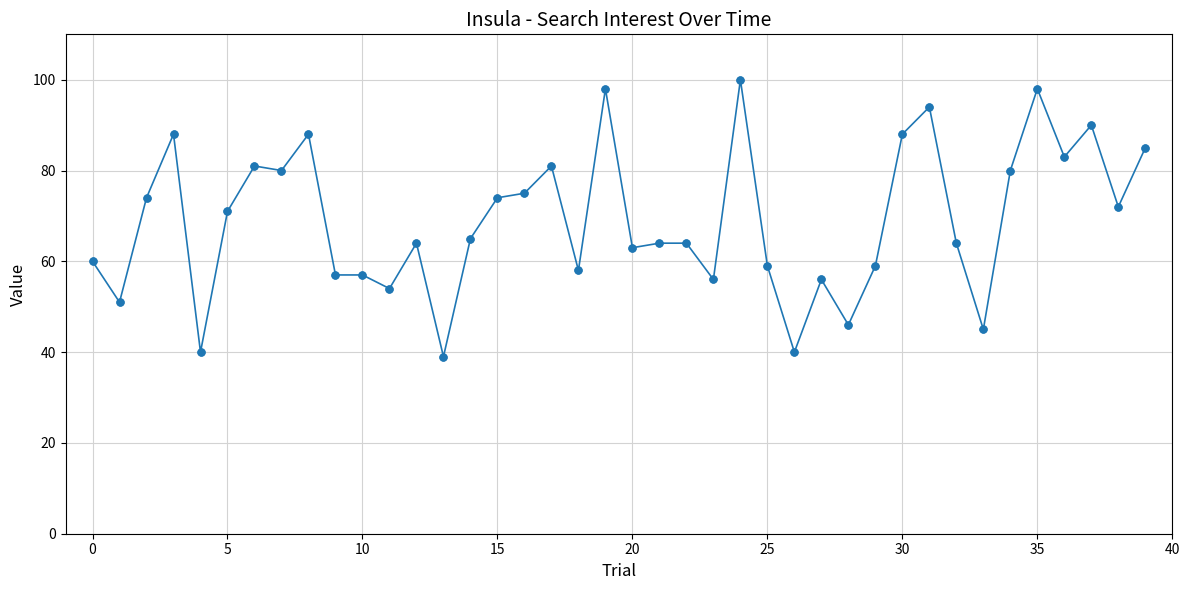

True or false: there are more than 0 points higher than both neighbors.

True